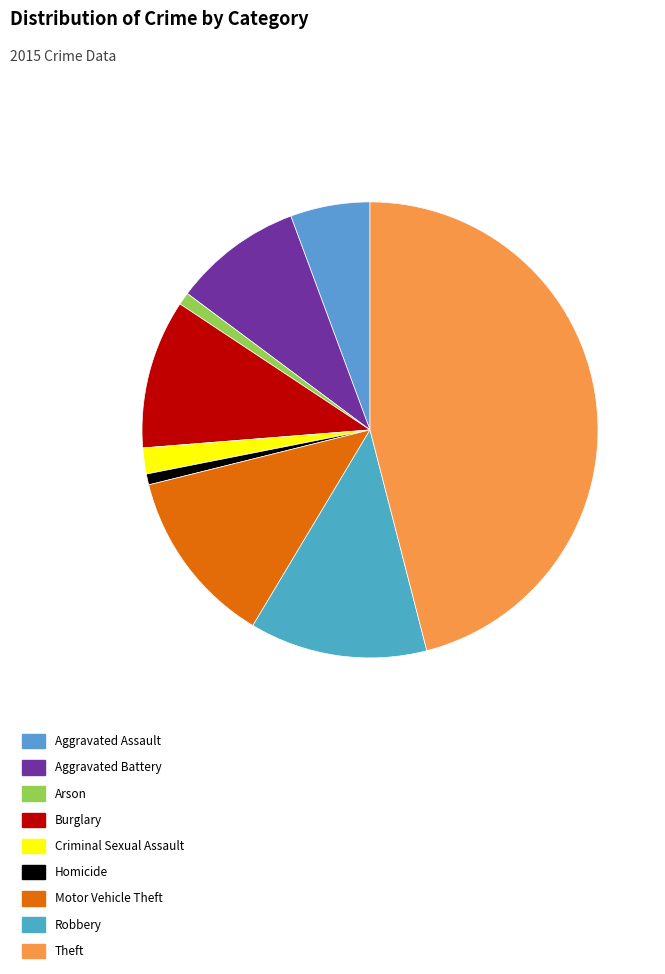

What percentage is the Motor Vehicle Theft slice, to the nearest percent?

13%